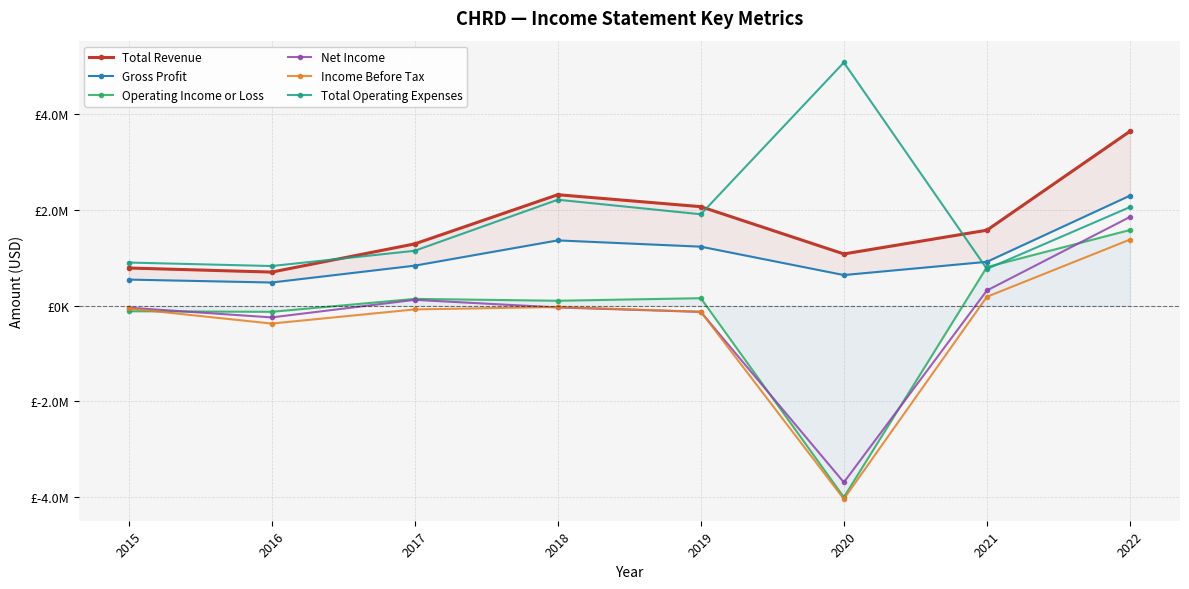

Reading left to right, transcribe all the data shown in this chart.

Total Revenue: 2015=789700	2016=704700	2017=1293700	2018=2321900	2019=2071700	2020=1083300	2021=1579900	2022=3646800
Gross Profit: 2015=547600	2016=486600	2017=839000	2018=1366900	2019=1235700	2020=642300	2021=919100	2022=2301700
Operating Income or Loss: 2015=-114200	2016=-126100	2017=144000	2018=105200	2019=158700	2020=-4002300	2021=809400	2022=1583800
Net Income: 2015=-40200	2016=-243000	2017=123800	2018=-35300	2019=-128200	2020=-3690200	2021=319600	2022=1856200
Income Before Tax: 2015=-56400	2016=-371600	2017=-75900	2018=-25300	2019=-123400	2020=-4037000	2021=188000	2022=1383600
Total Operating Expenses: 2015=903900	2016=830800	2017=1149800	2018=2216800	2019=1913000	2020=5085600	2021=770500	2022=2063000